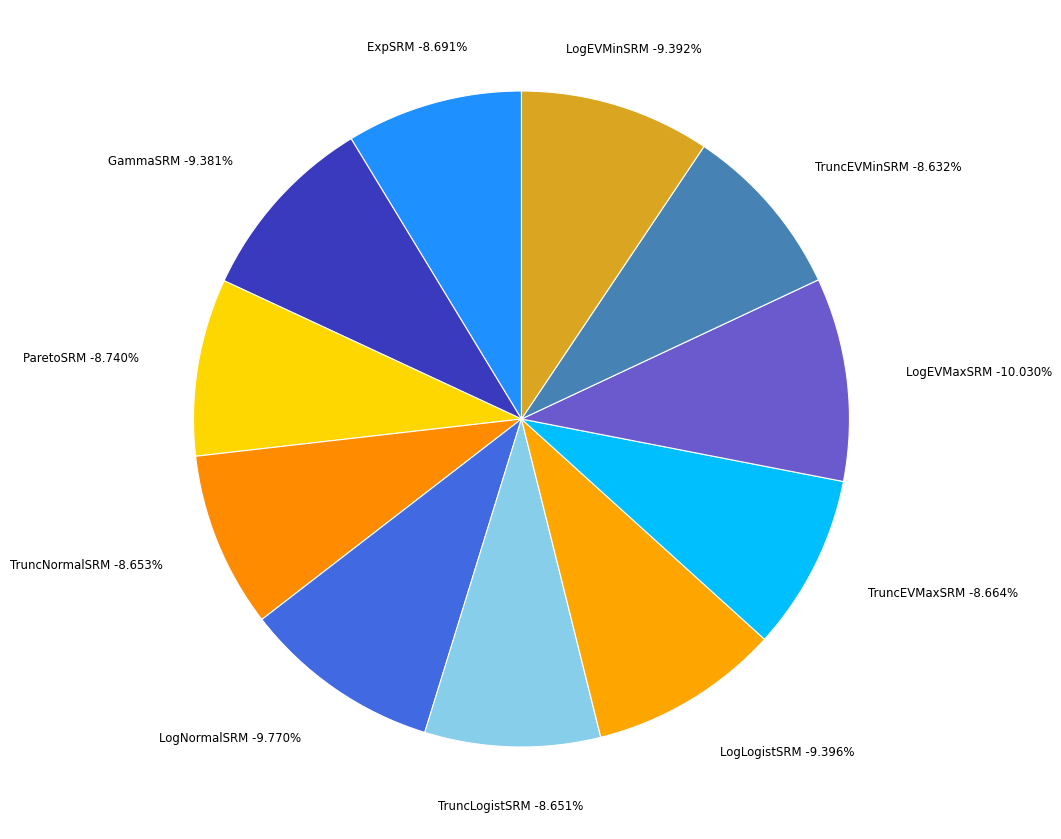

What percentage is the TruncNormalSRM slice, to the nearest percent?

9%